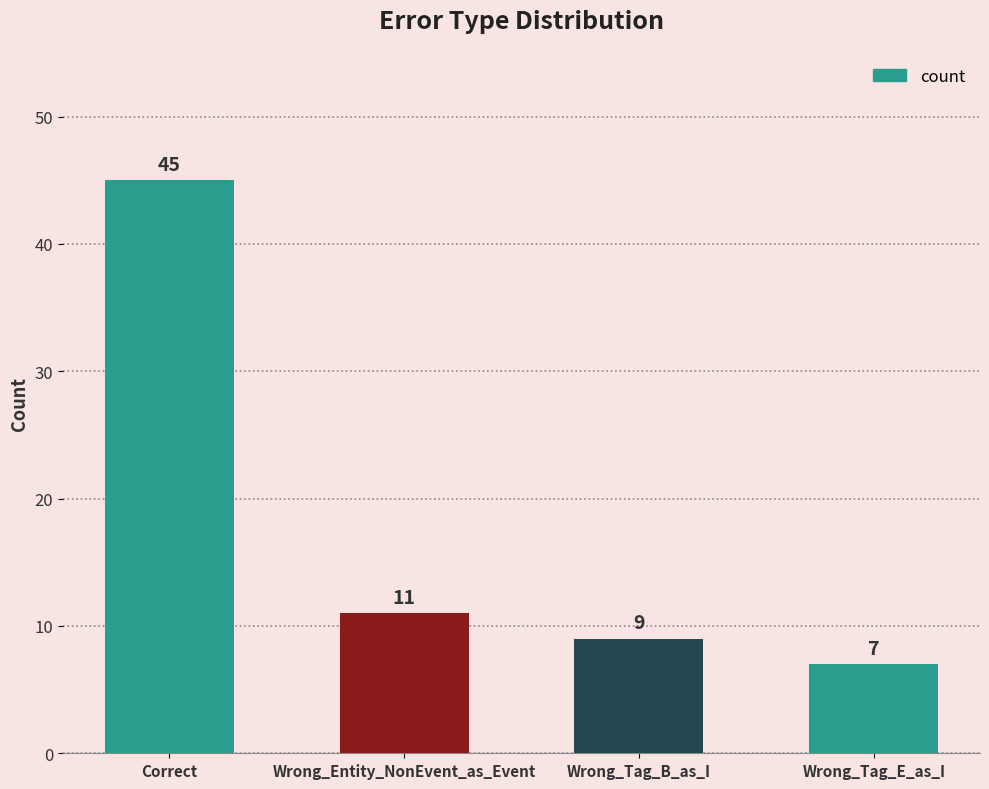

Reading left to right, extract all data points from this chart.

Correct=45	Wrong_Entity_NonEvent_as_Event=11	Wrong_Tag_B_as_I=9	Wrong_Tag_E_as_I=7